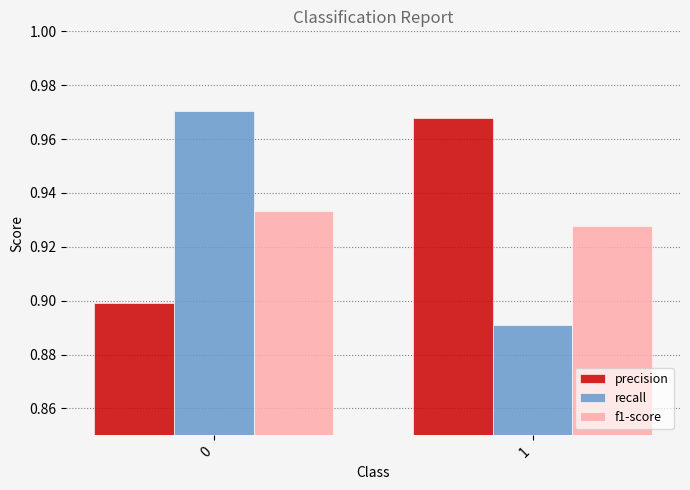

The value of recall at 1 is 0.9. True or false?

True